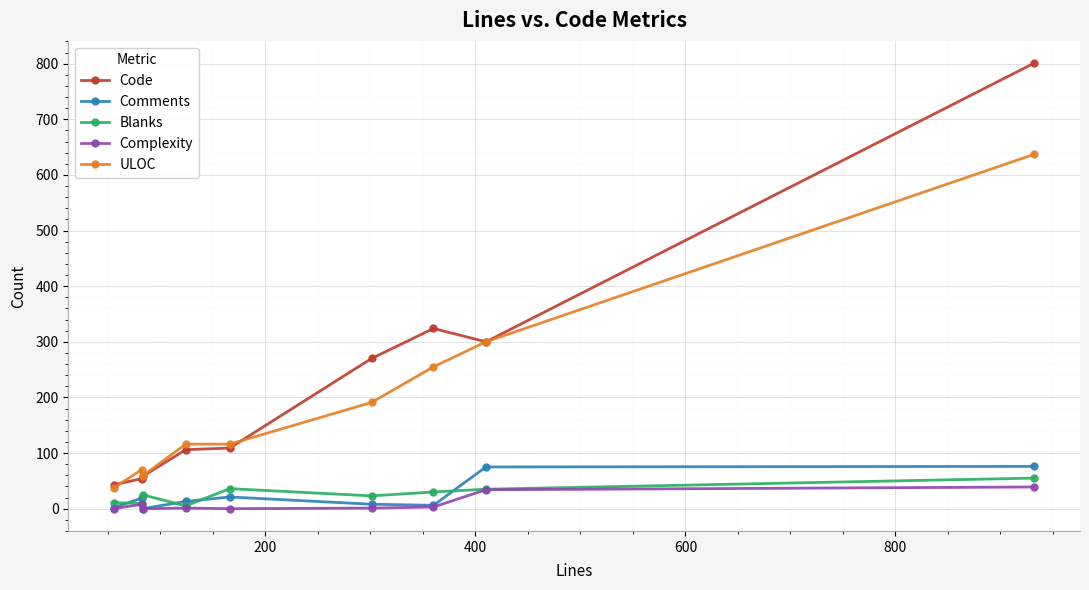

Which series has the largest range (max minus min)?

Code